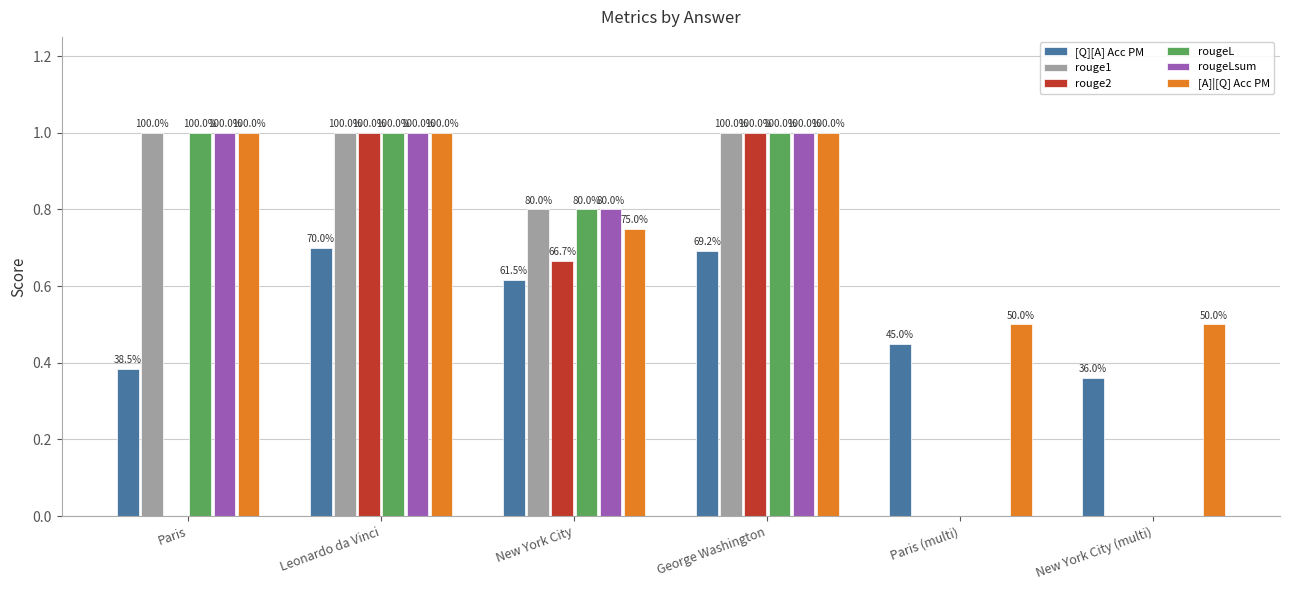

How many groups of bars are there?

6